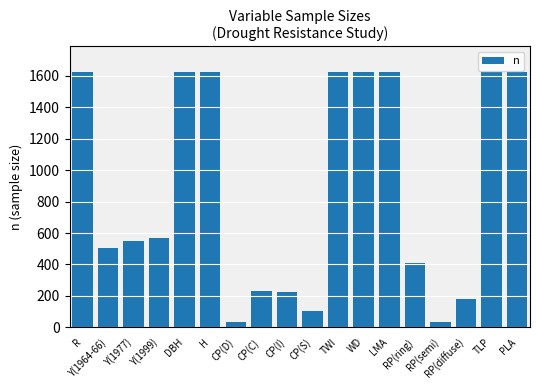

Are the bars horizontal?

No